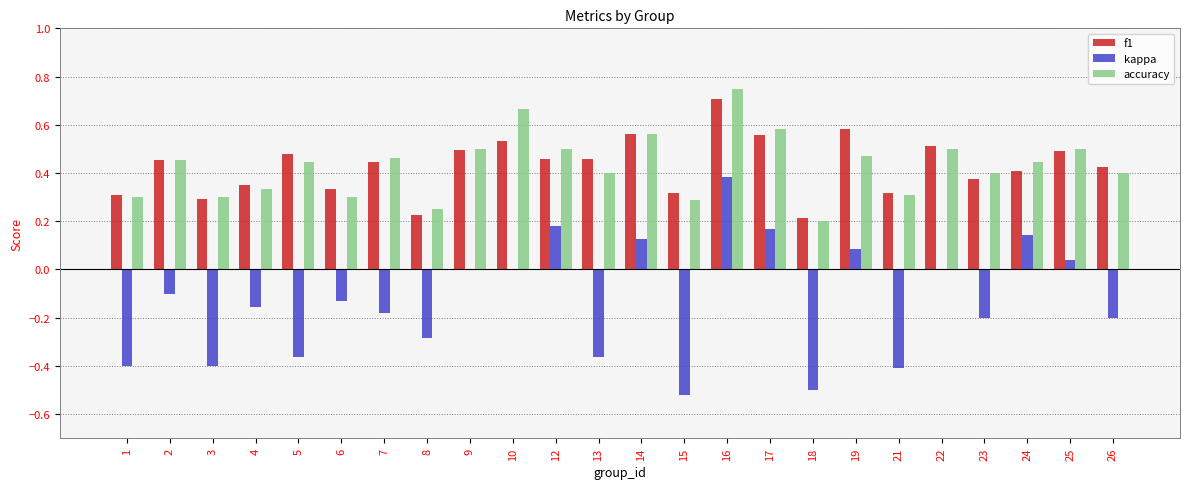

What is the total value across all series at 16?

1.8